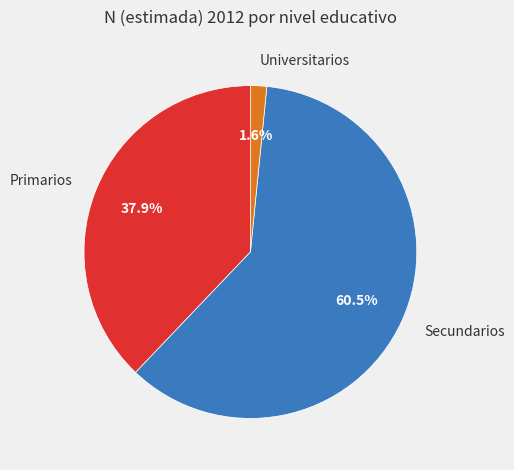

To the nearest percent, what is the difference between the largest and smallest slice percentages?

59%